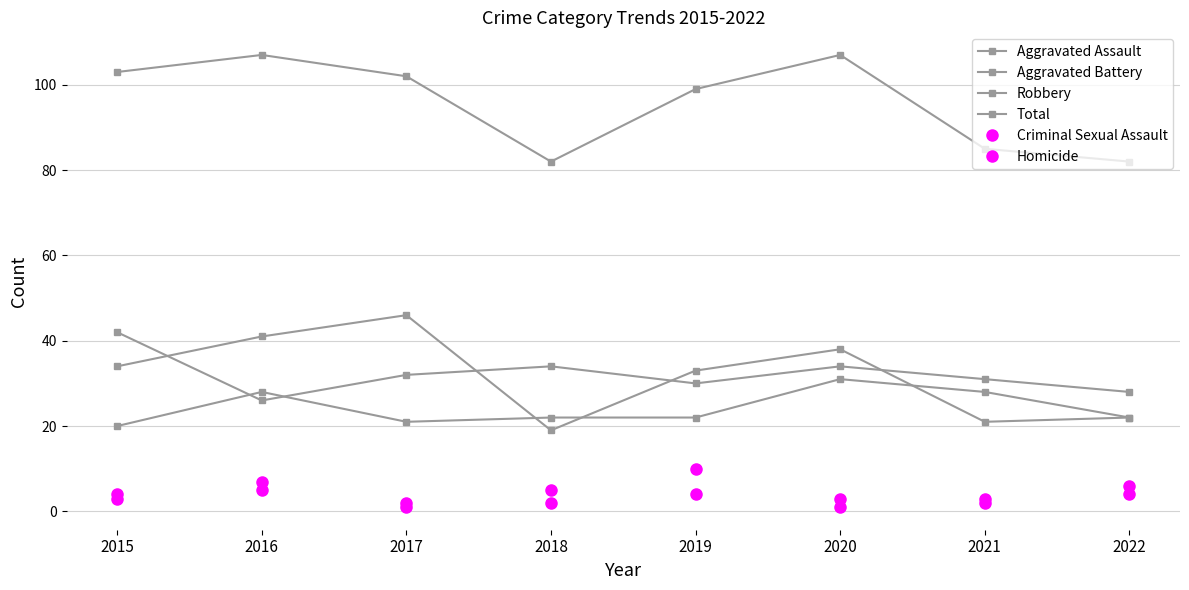

What is the minimum value shown in the chart?

1